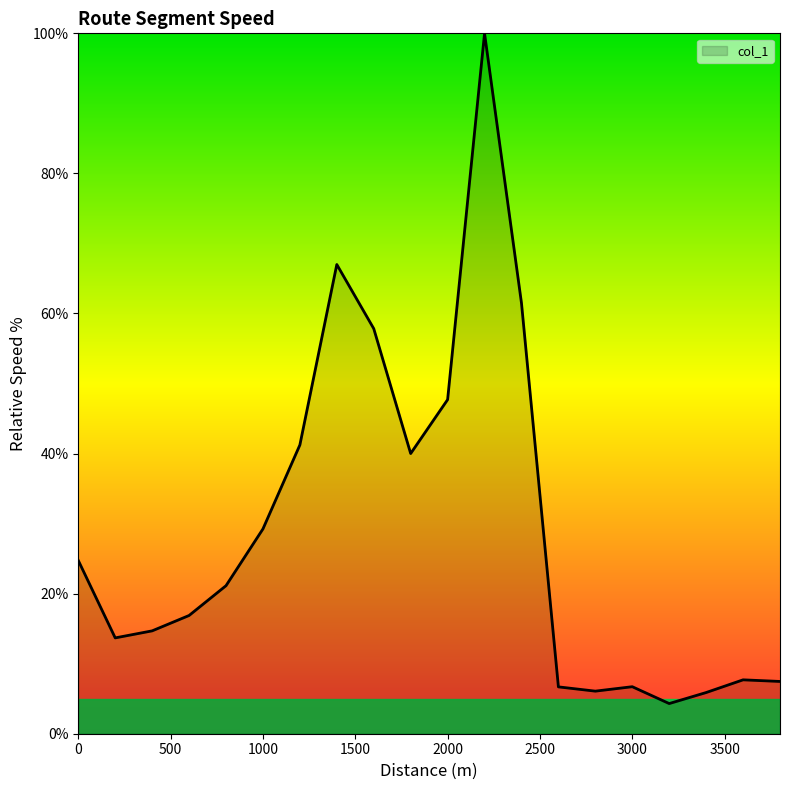

What is the maximum value shown in the chart?

100.0